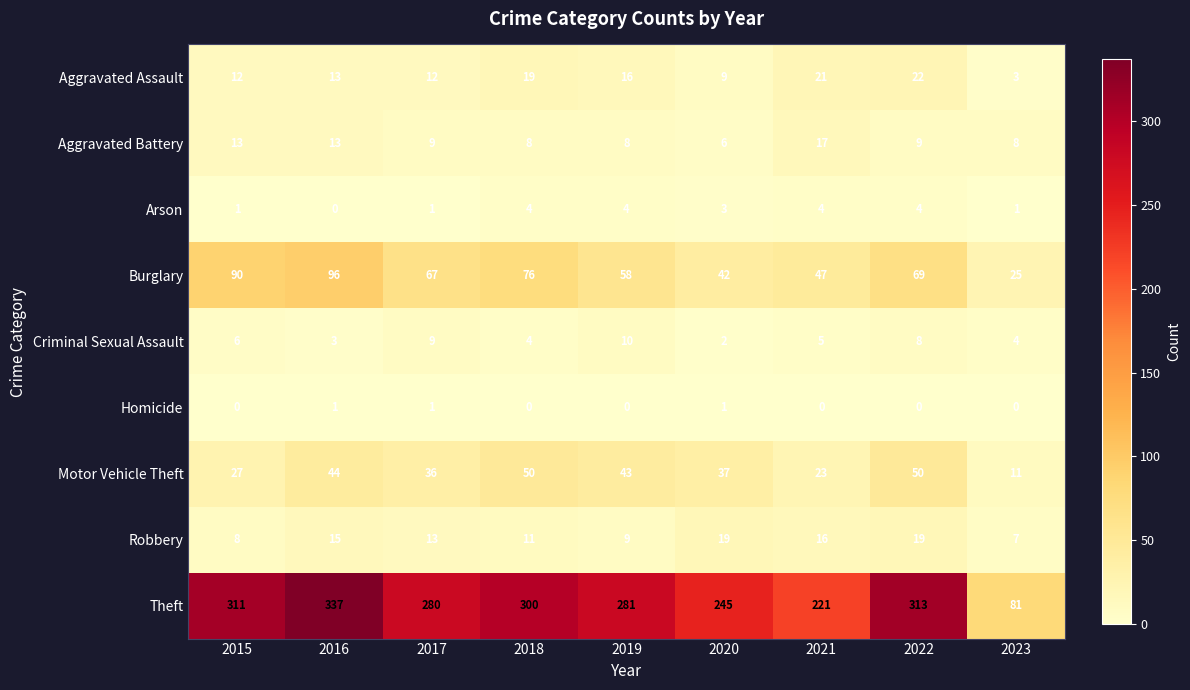

What is the maximum value shown in the chart?

337